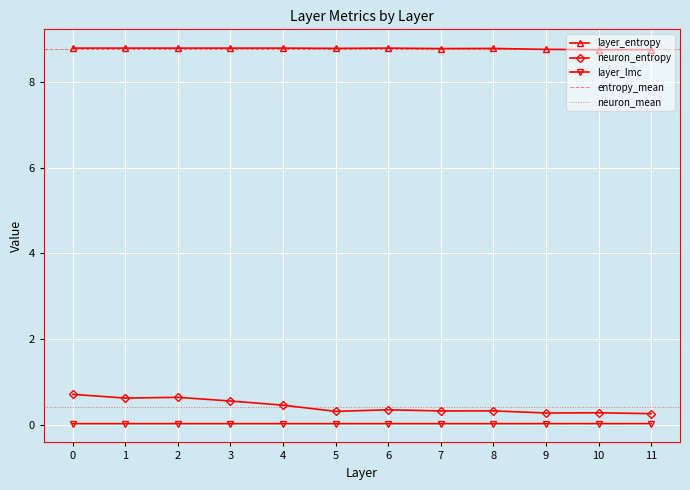

Rank the categories by layer_lmc value from highest to lowest.

10, 11, 9, 7, 5, 8, 0, 1, 2, 3, 4, 6